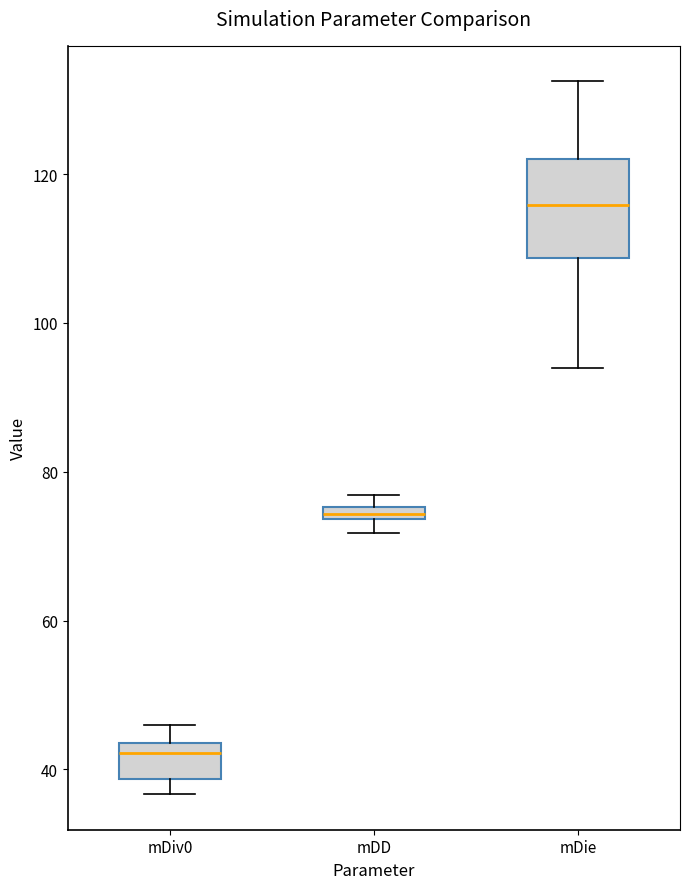

Where does the upper whisker of the box for mDiv0 end on the y-axis? The values are not printed on the chart, so give them approximately, as read against the axis.

46